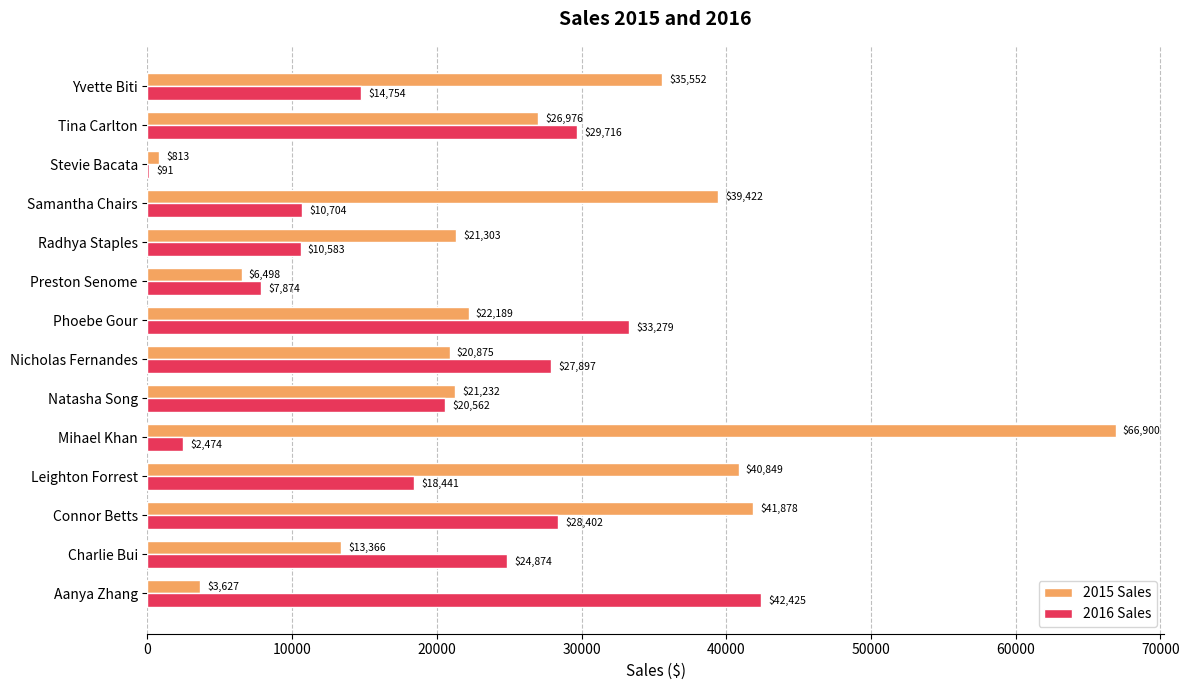

Which series changed the most between Aanya Zhang and Yvette Biti?

2015 Sales